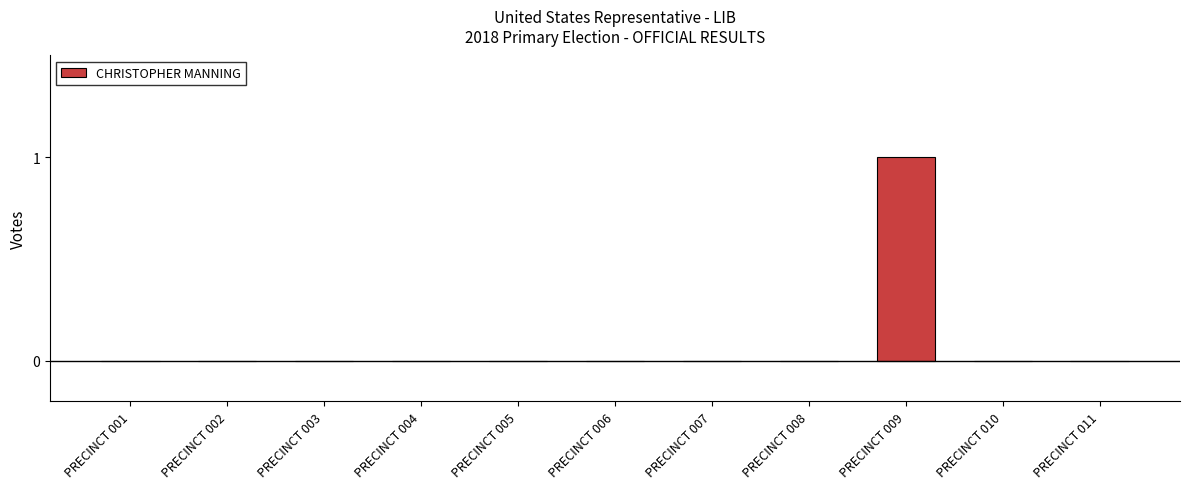

Reading right to left, extract all data points from this chart.

PRECINCT 011=0	PRECINCT 010=0	PRECINCT 009=1	PRECINCT 008=0	PRECINCT 007=0	PRECINCT 006=0	PRECINCT 005=0	PRECINCT 004=0	PRECINCT 003=0	PRECINCT 002=0	PRECINCT 001=0